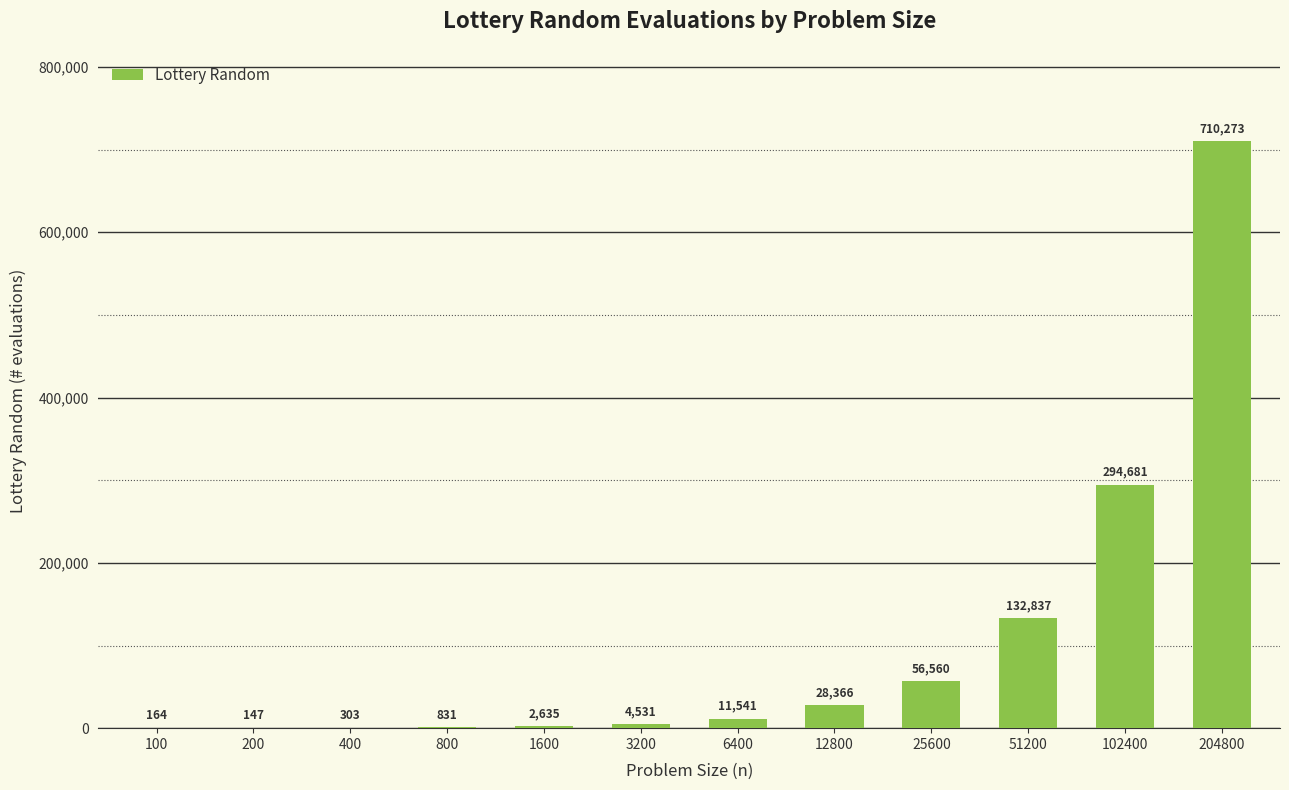

Read the value at 102400.

294681